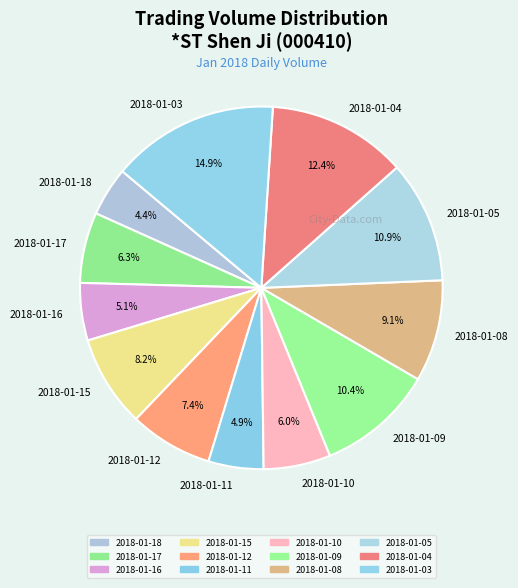

To the nearest percent, what percentage of the pie is 2018-01-18?

4%